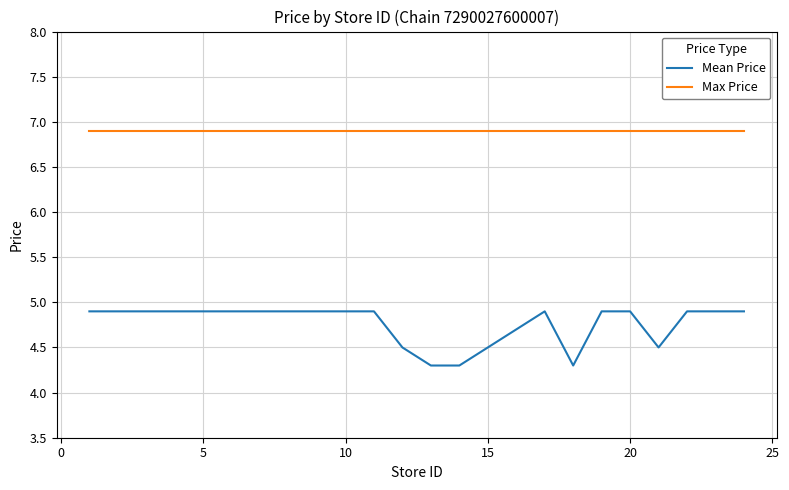

List the series in order of their overall mean, lowest first.

Mean Price, Max Price